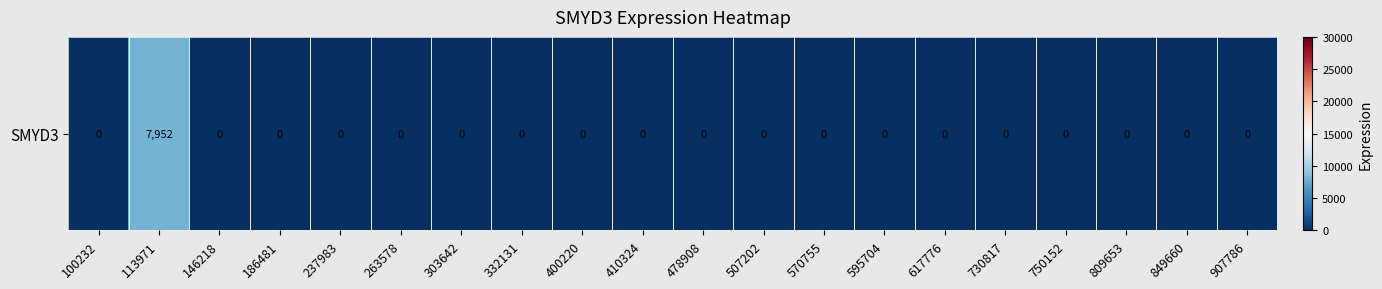

List the labels in order of value, smallest first.

100232, 146218, 186481, 237983, 263578, 303642, 332131, 400220, 410324, 478908, 507202, 570755, 595704, 617776, 730817, 750152, 809653, 849660, 907786, 113971